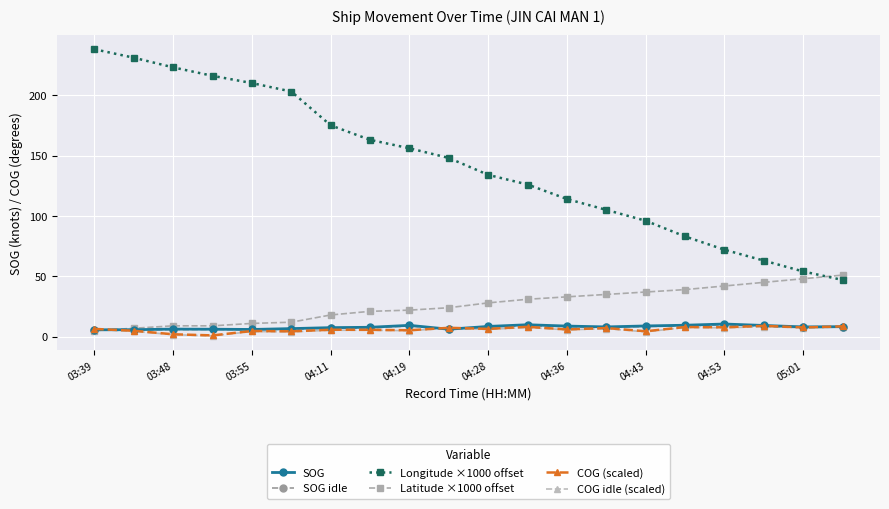

Which series has the widest spread of values?

Longitude ×1000 offset